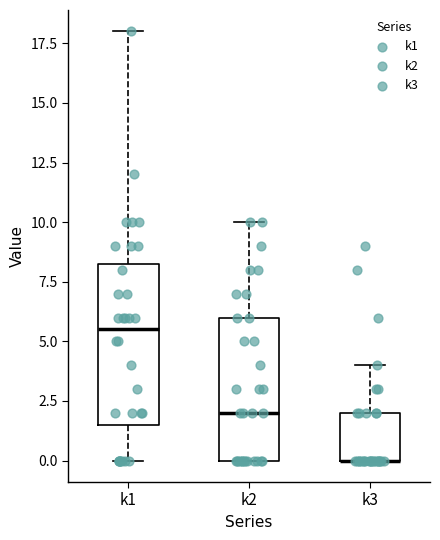

Where is the upper edge of the box for k2 on the y-axis? The values are not printed on the chart, so give them approximately, as read against the axis.

6.0